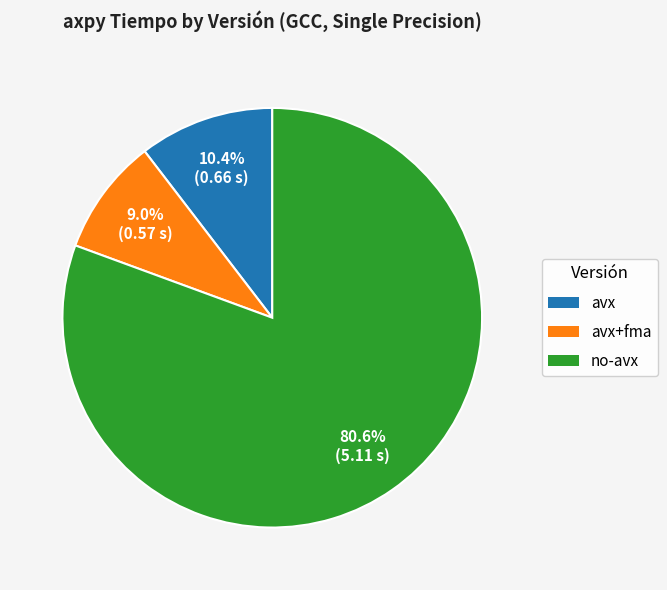

Does any single category account for the majority?

Yes